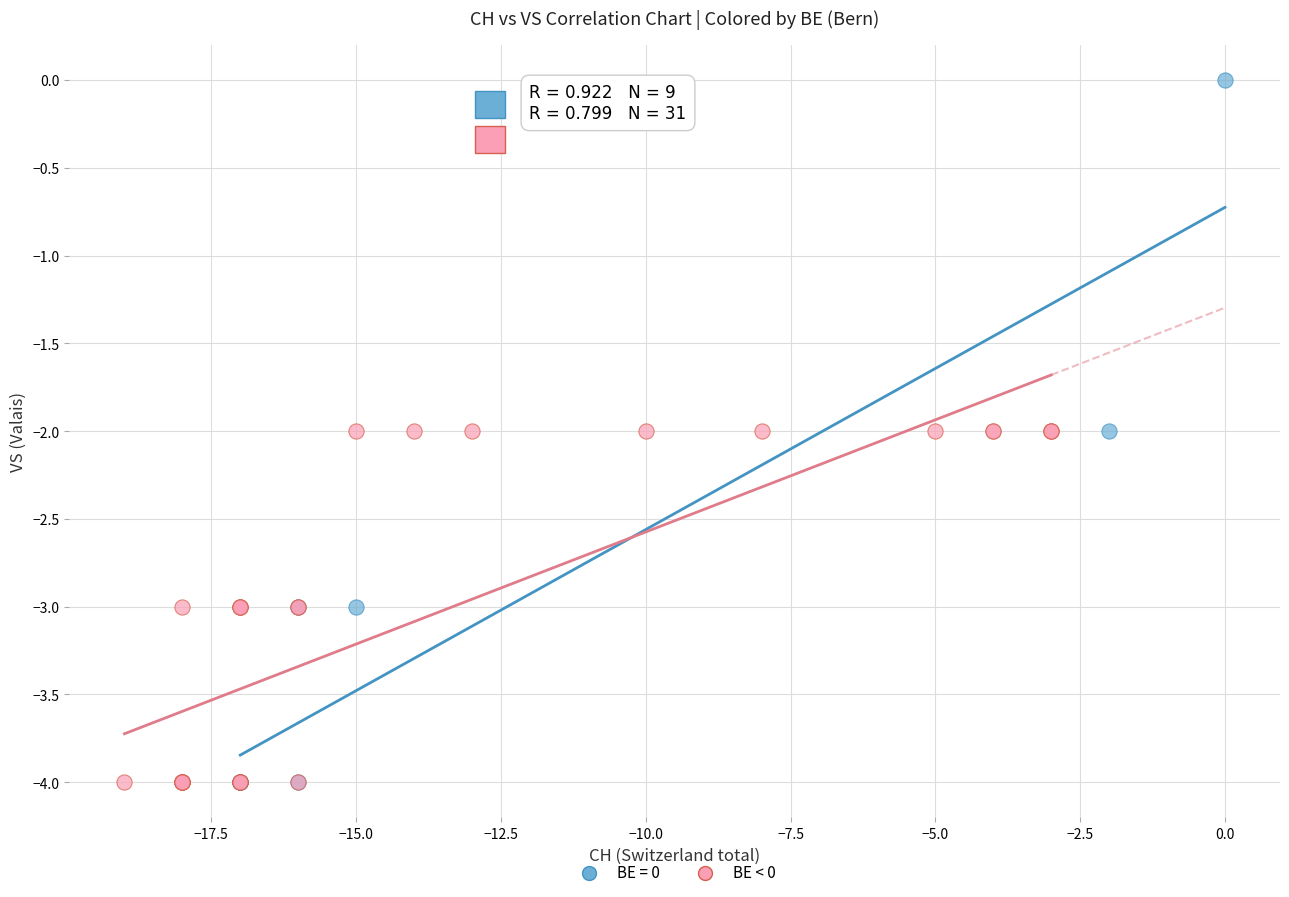

Which series reaches the maximum Y coordinate?

BE = 0